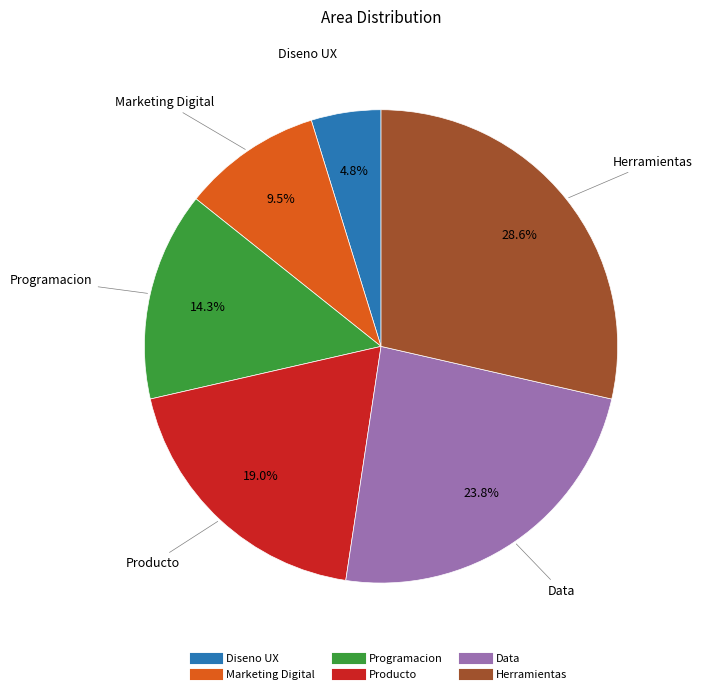

The Programacion slice represents 9% of the pie. True or false?

False